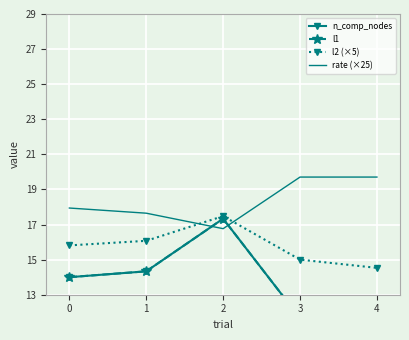

Which label corresponds to the smallest value in the chart?

4